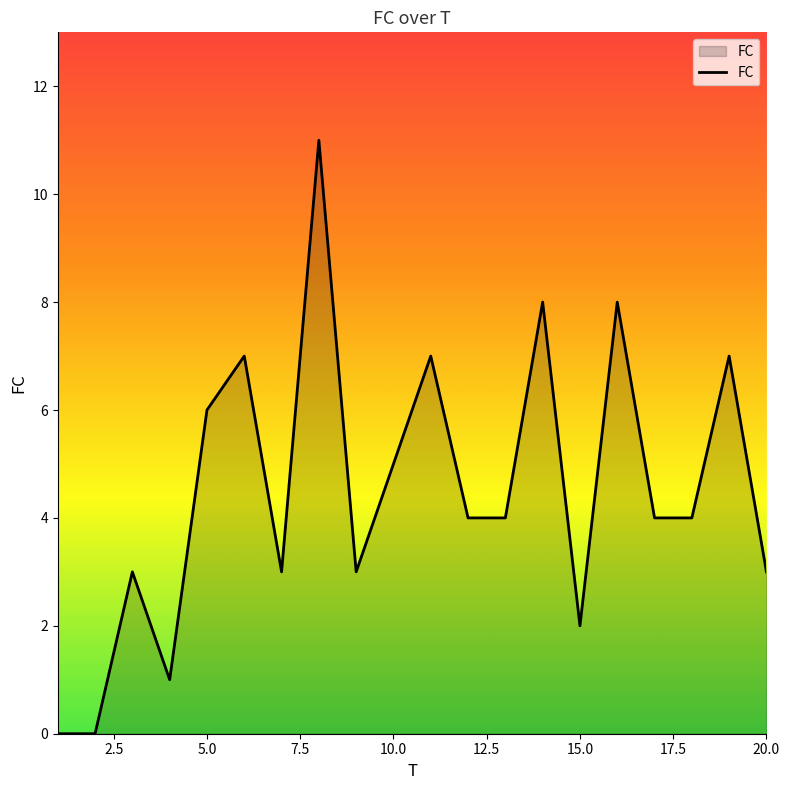

What is the difference between the second highest and second lowest values?

8